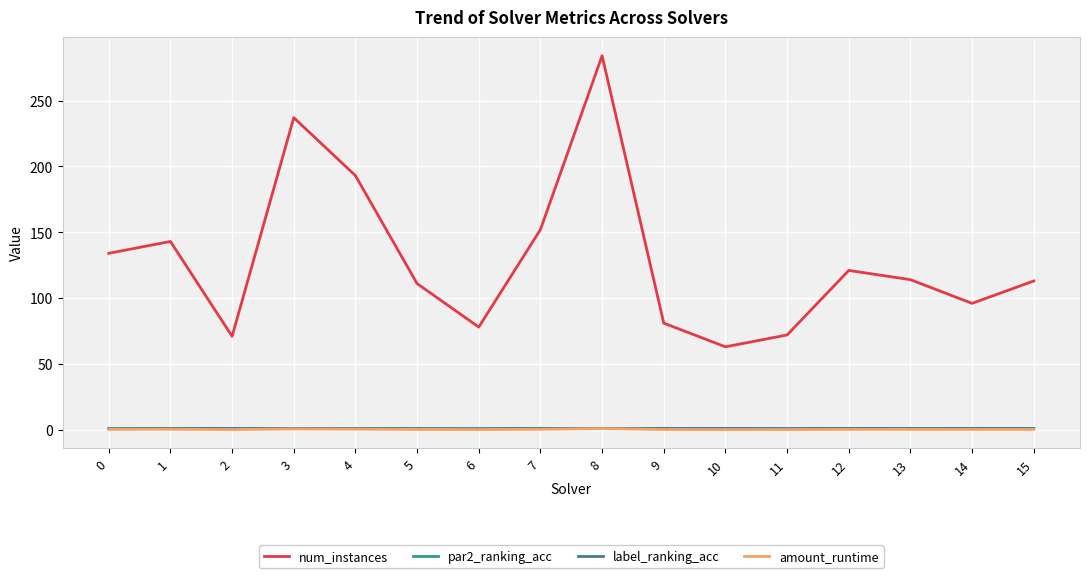

What is the sum of the num_instances values at 2 and 13?

185.0